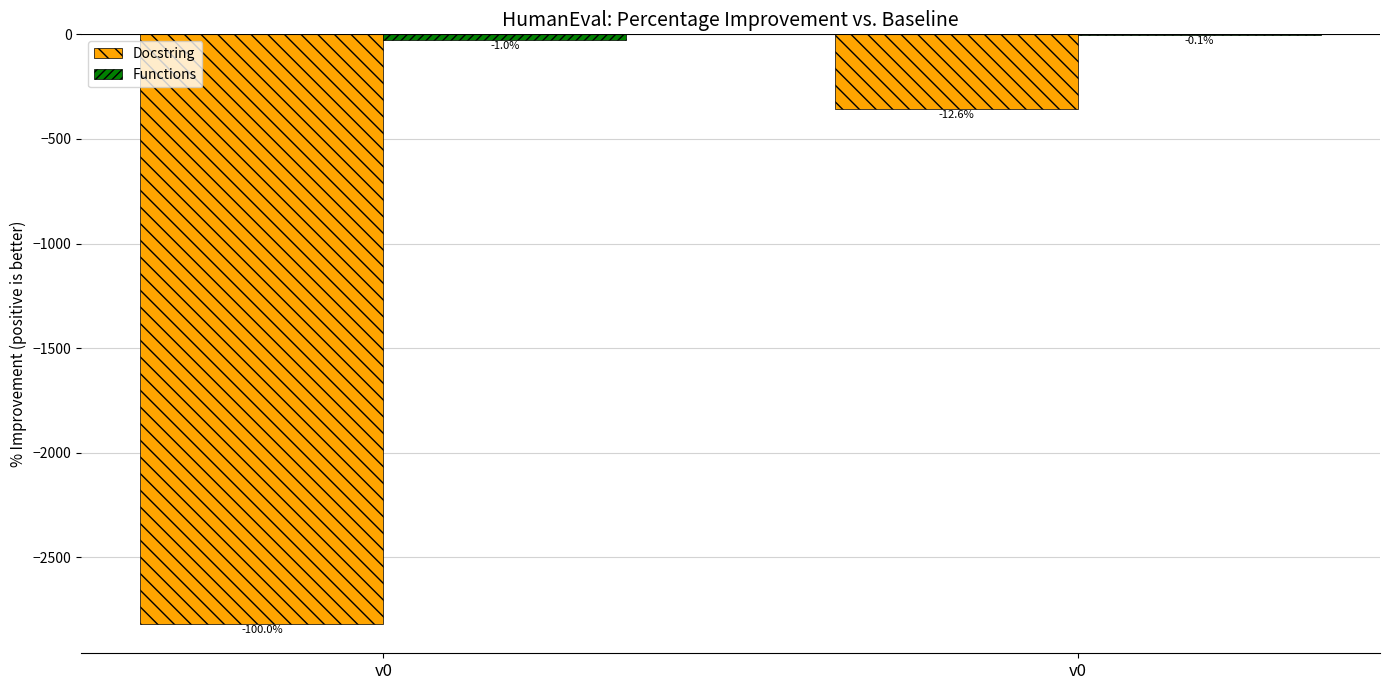

Are the bars grouped side by side (vs. stacked)?

Yes